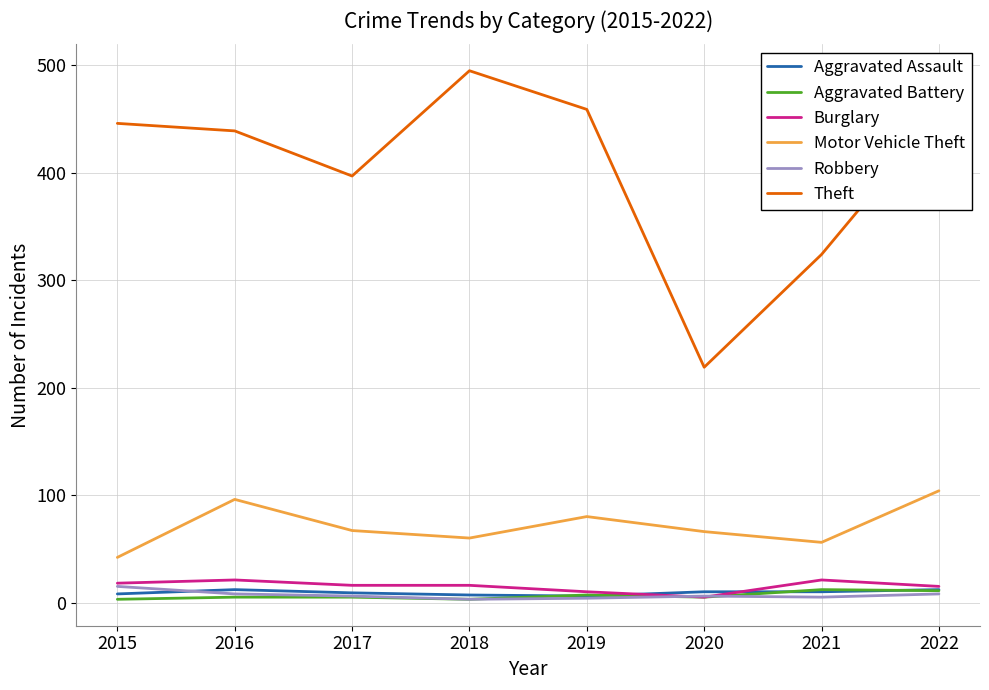

What is the spread (max minus min) of values at 2021?

319